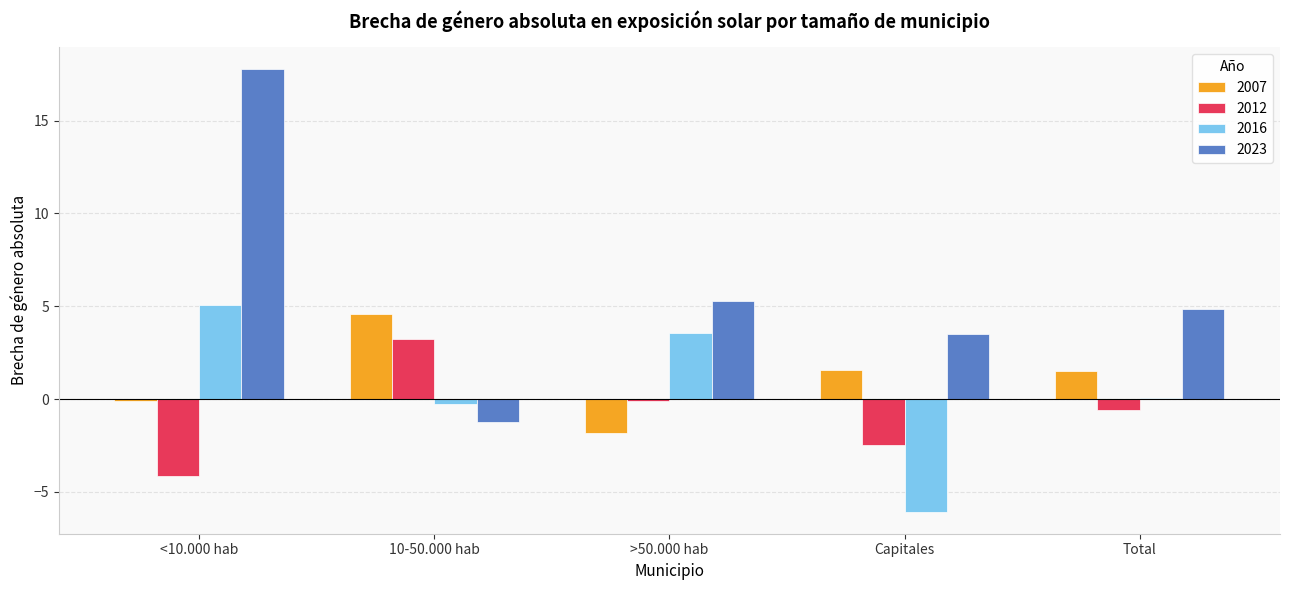

The 2007 series shows -0.1 at <10.000 hab. True or false?

True